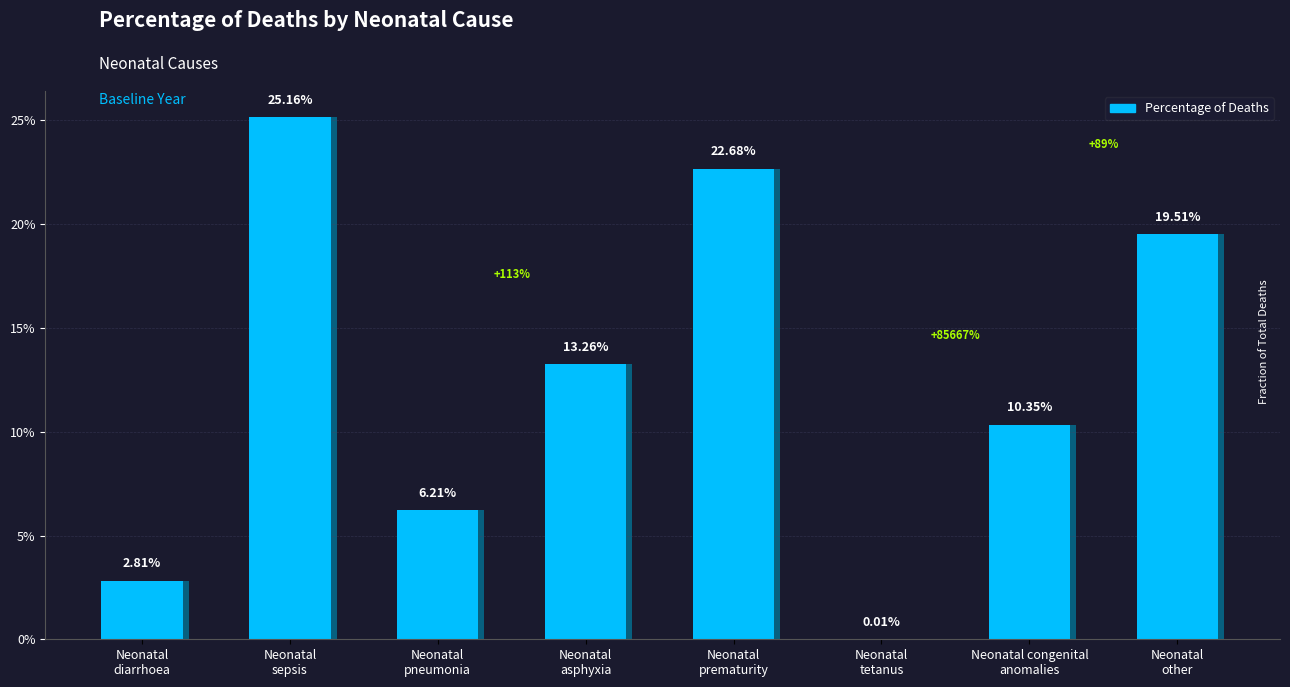

What is the difference between the second highest and minimum values?

0.2